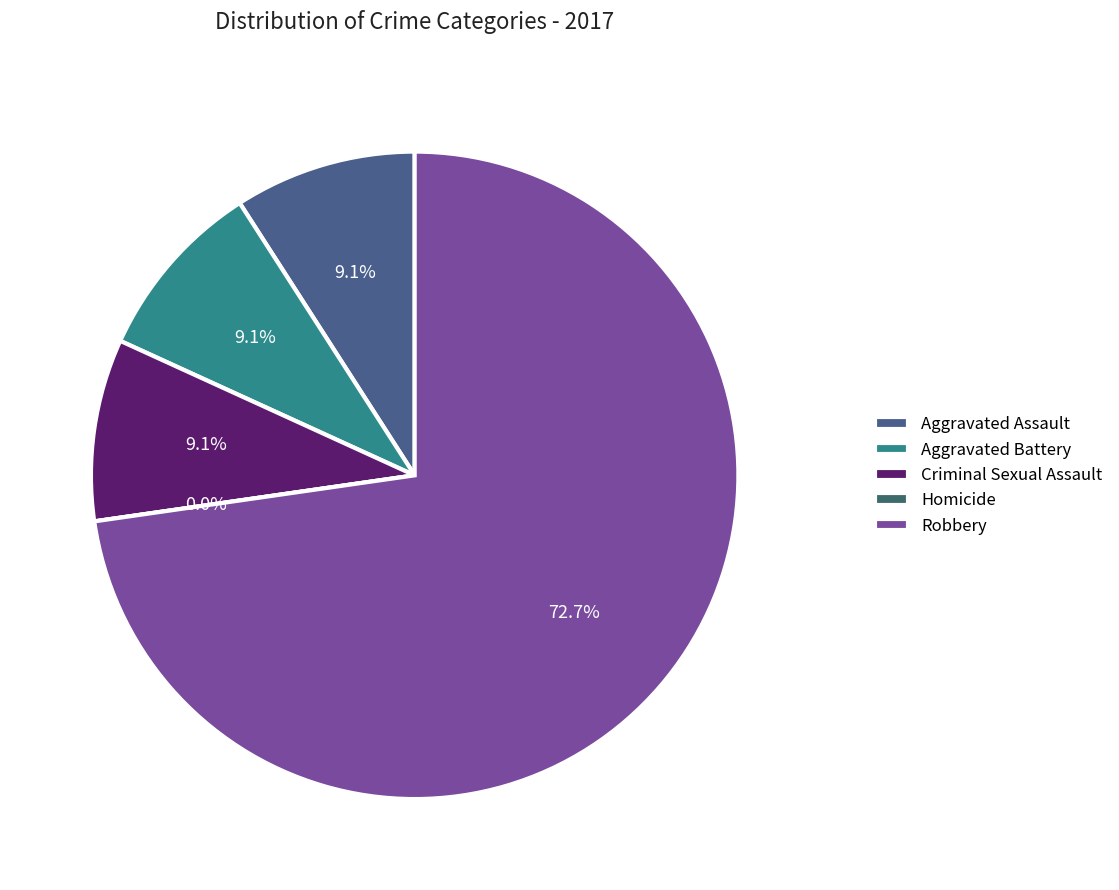

What is the total percentage of Robbery and Criminal Sexual Assault?

81.8%